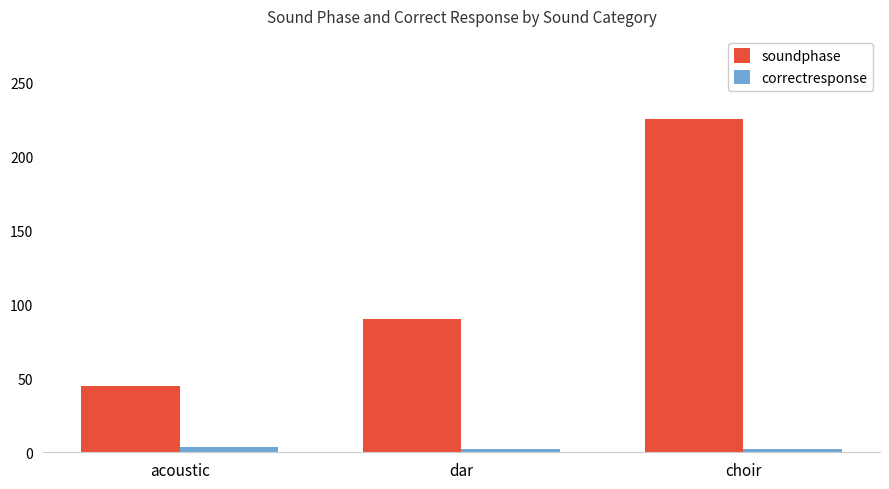

What is the smallest value displayed?

2.0